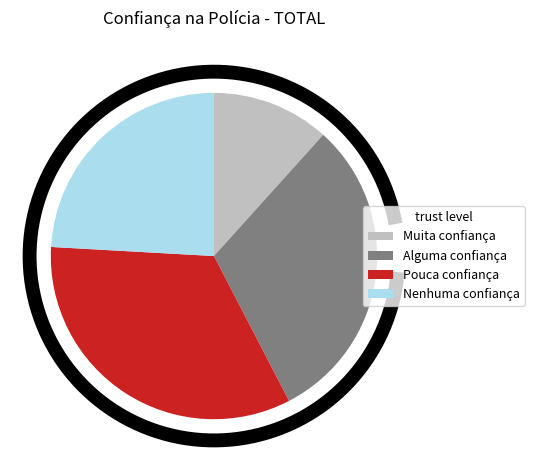

Which series has the largest range (max minus min)?

Nenhuma confiança